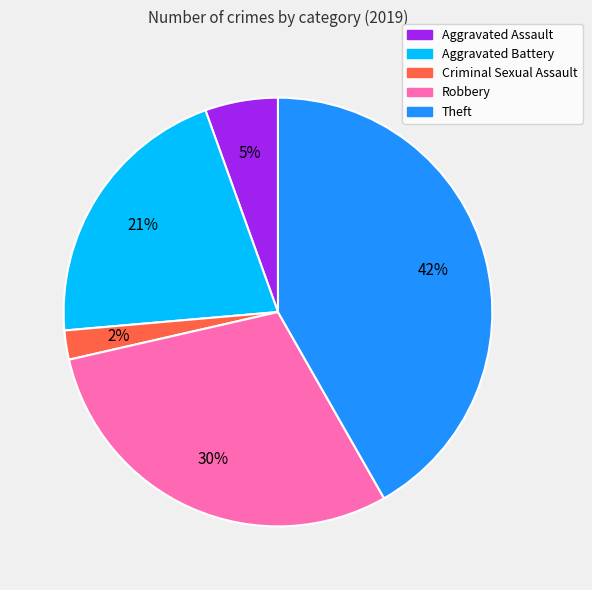

To the nearest percent, what is the difference between the largest and smallest slice percentages?

40%